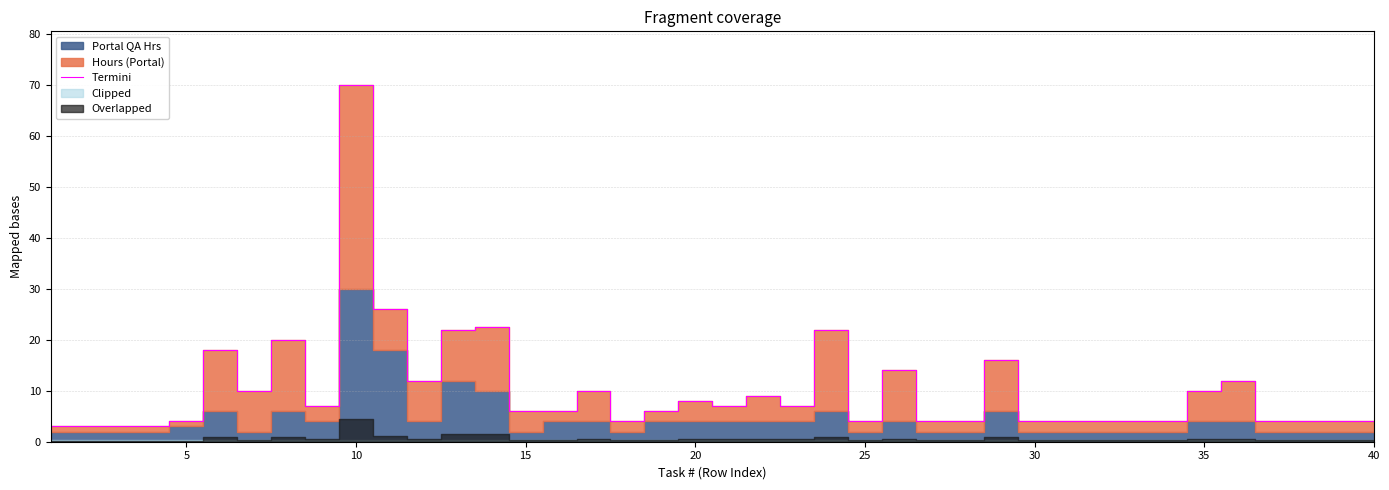

Is it true that Termini equals 6.0 at 15?

True